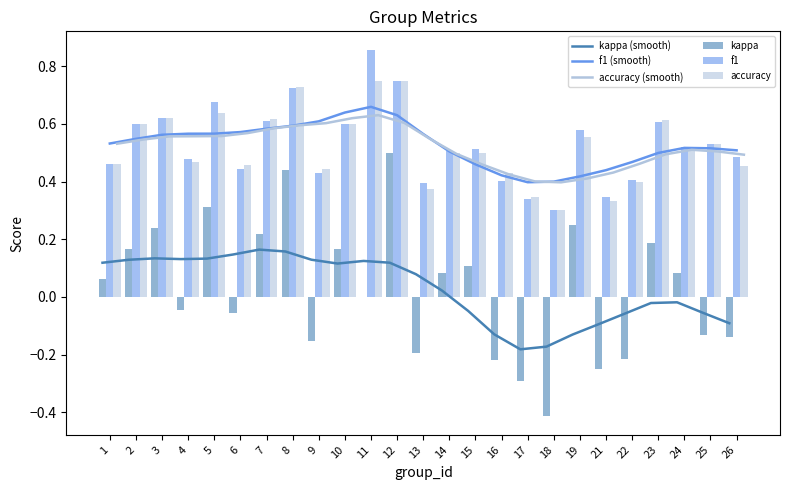

Which label corresponds to the largest value in the chart?

11